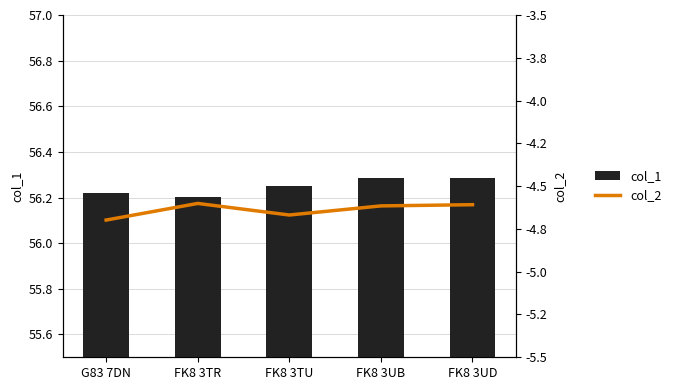

True or false: col_1 has a value of 56.2 at FK8 3TU.

True